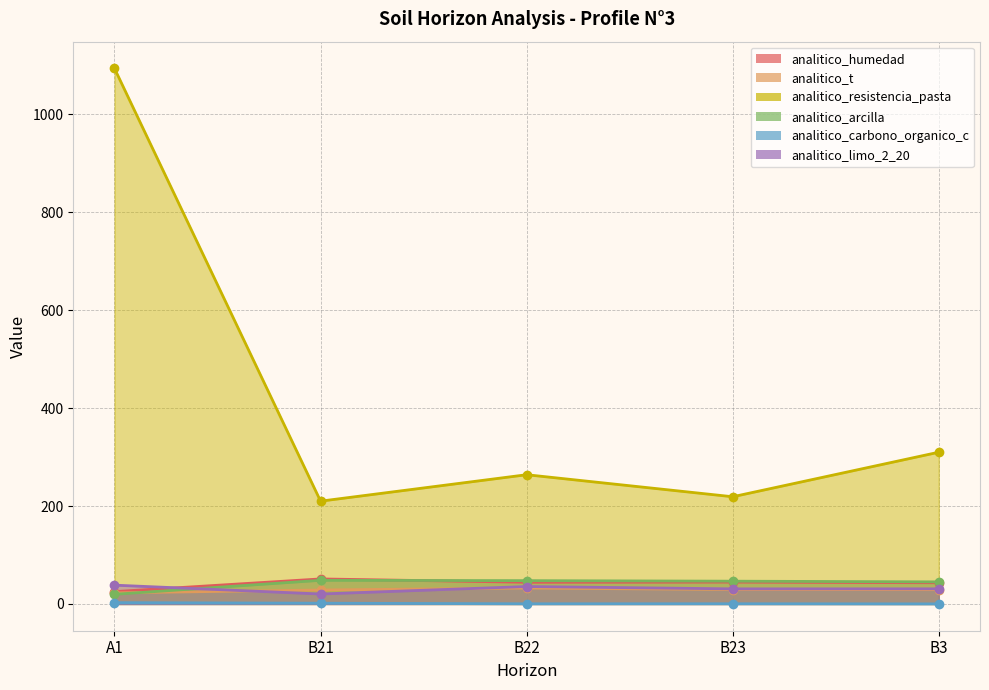

In analitico_carbono_organico_c, how many points are higher than both neighbors (excluding endpoints)?

1